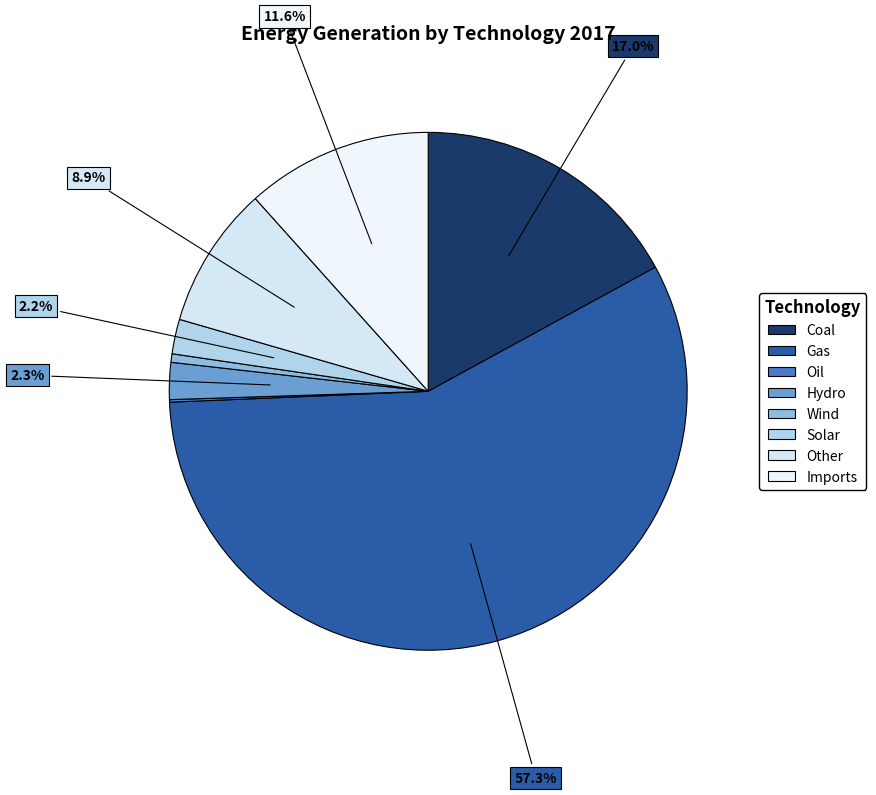

What is the change in value from Gas to Solar?

-115.7